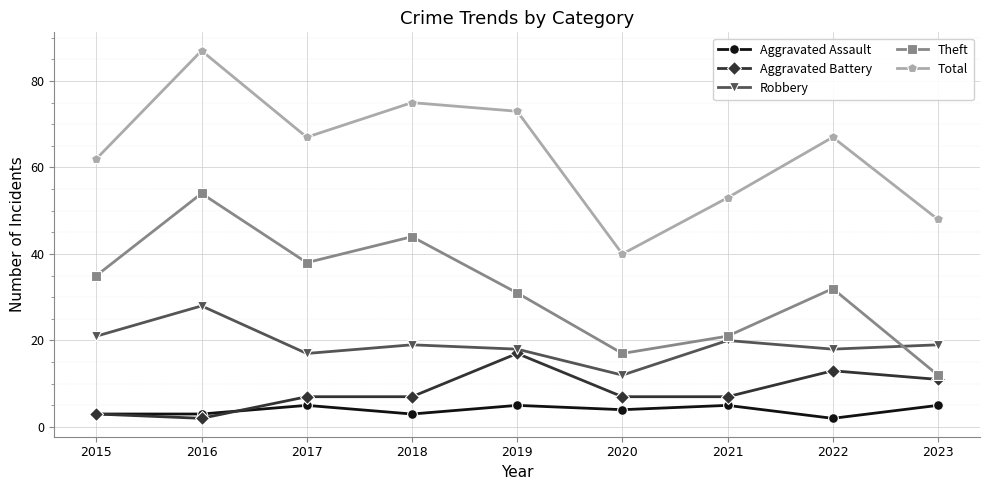

True or false: Aggravated Battery and Robbery intersect in this chart.

False